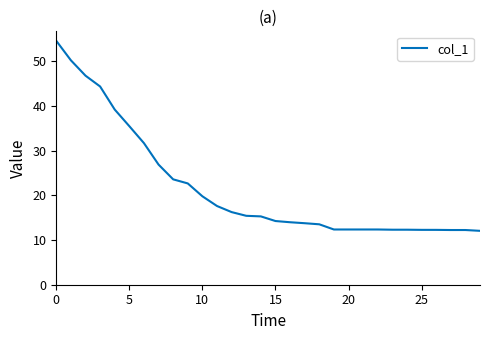

How many lines are shown in the chart?

1